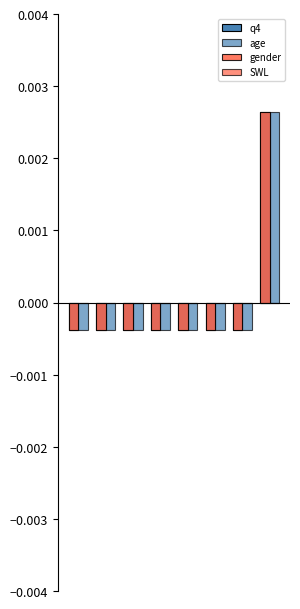

Rank the series by their maximum value, from highest to lowest.

q4, age, gender, SWL